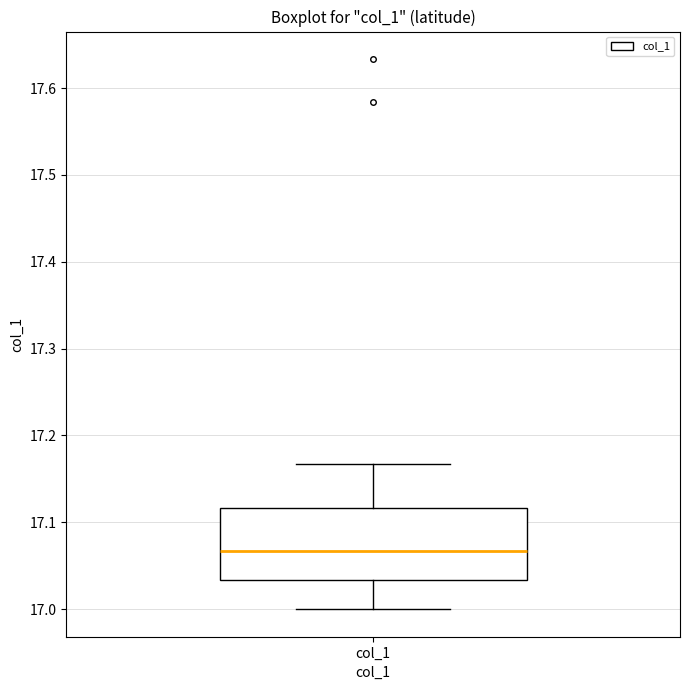

Transcribe this box plot: give where the median line is, the range the box spans, and where the two whiskers end, as read against the y-axis. The values are not printed on the chart, so give them approximately, as read against the axis.

median 17.07, box 17.03 to 17.12, whiskers 17.00 to 17.17